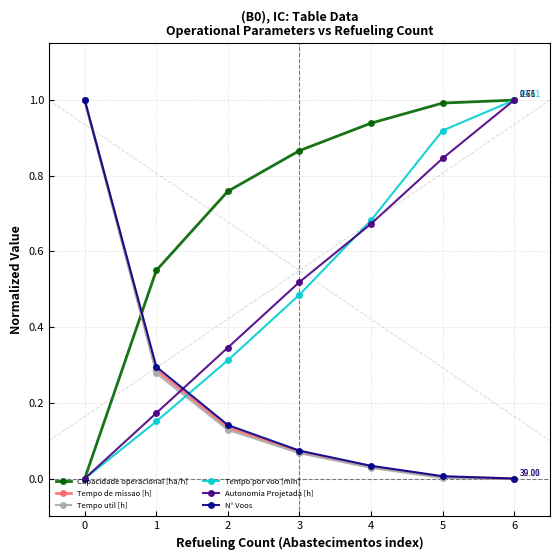

How many intersections are there between Autonomia Projetada [h] and Tempo util [h]?

1